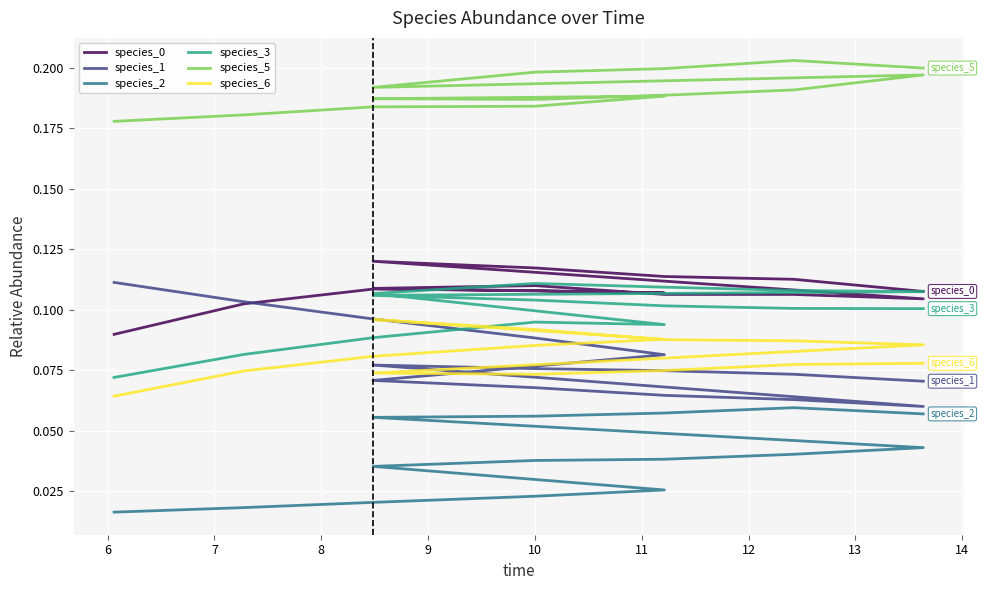

True or false: species_2 has more than 2 interior local peaks.

False